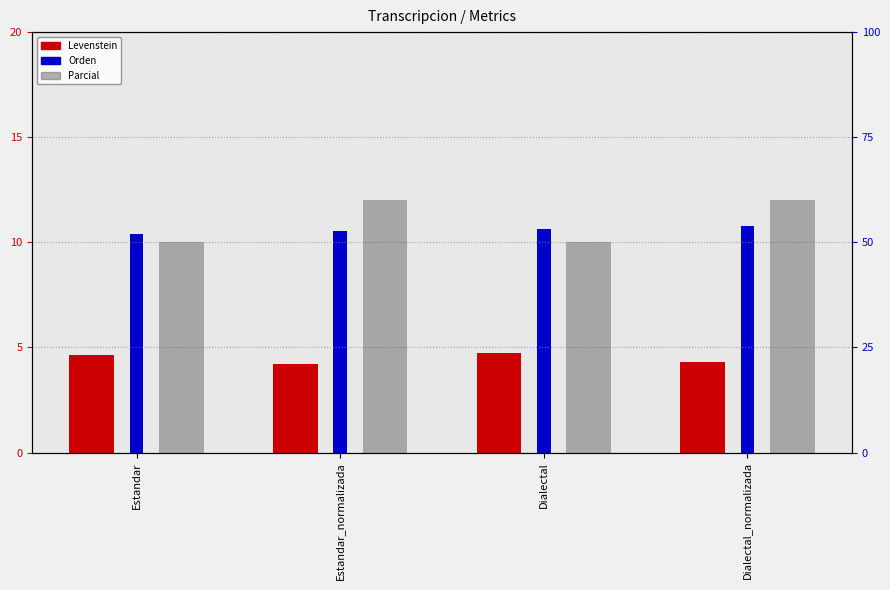

What are all the series names shown in the legend?

Levenstein, Orden, Parcial